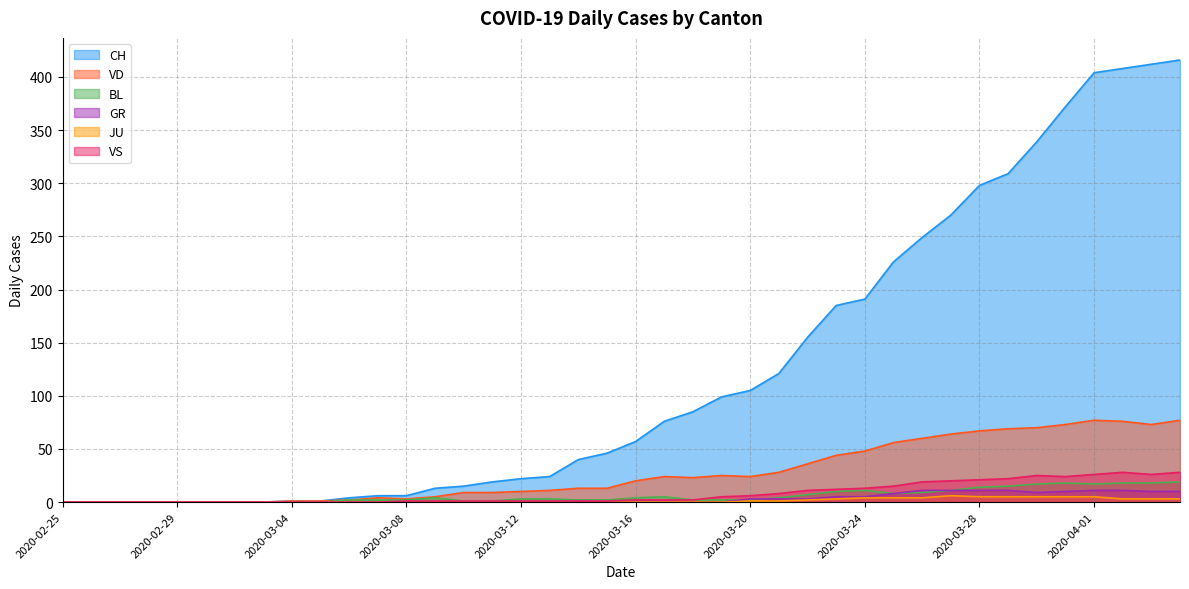

What are all the series names shown in the legend?

CH, VD, BL, GR, JU, VS